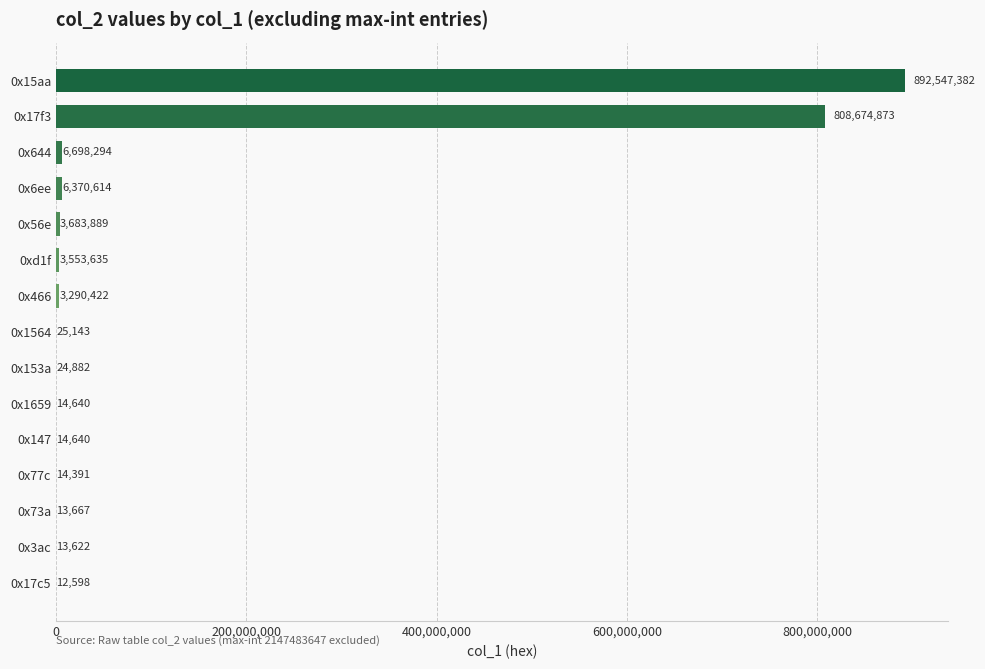

What is the change in value from 0x1564 to 0x644?

+6673151